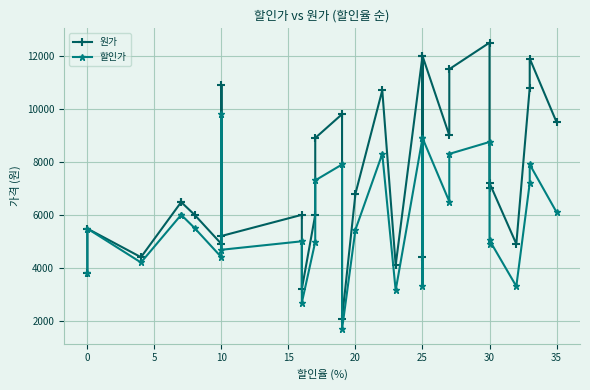

What is the difference between the maximum and minimum values in the 할인가 series?

8130